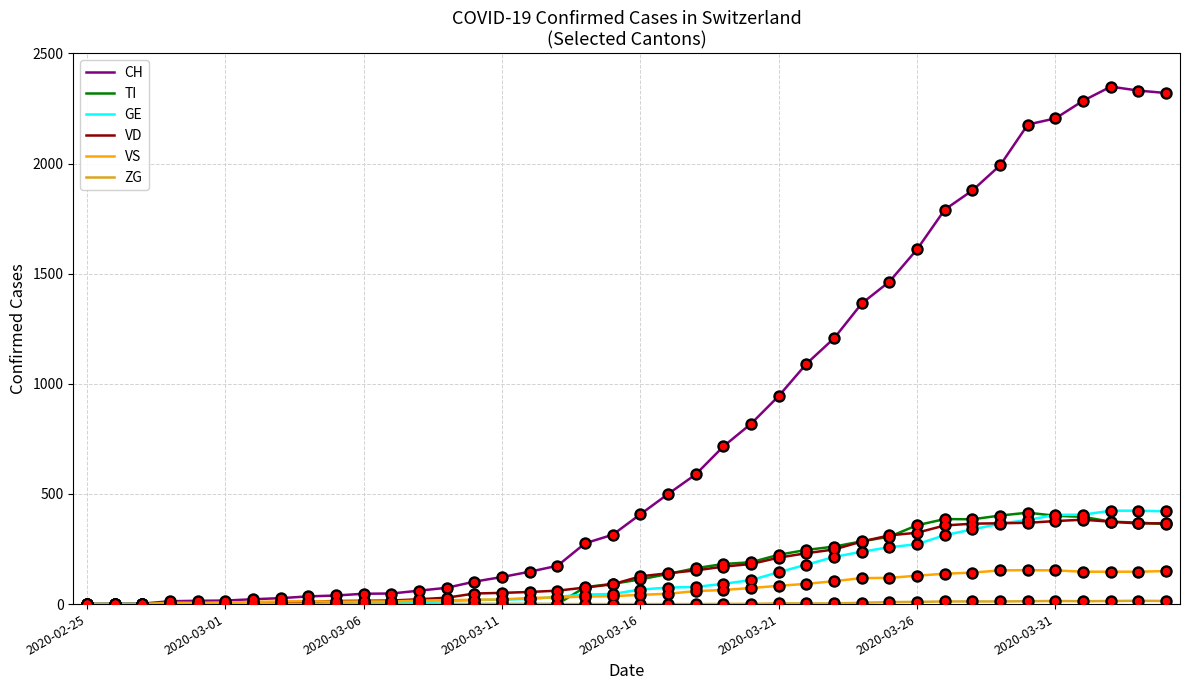

Which series has the largest total across all categories?

CH